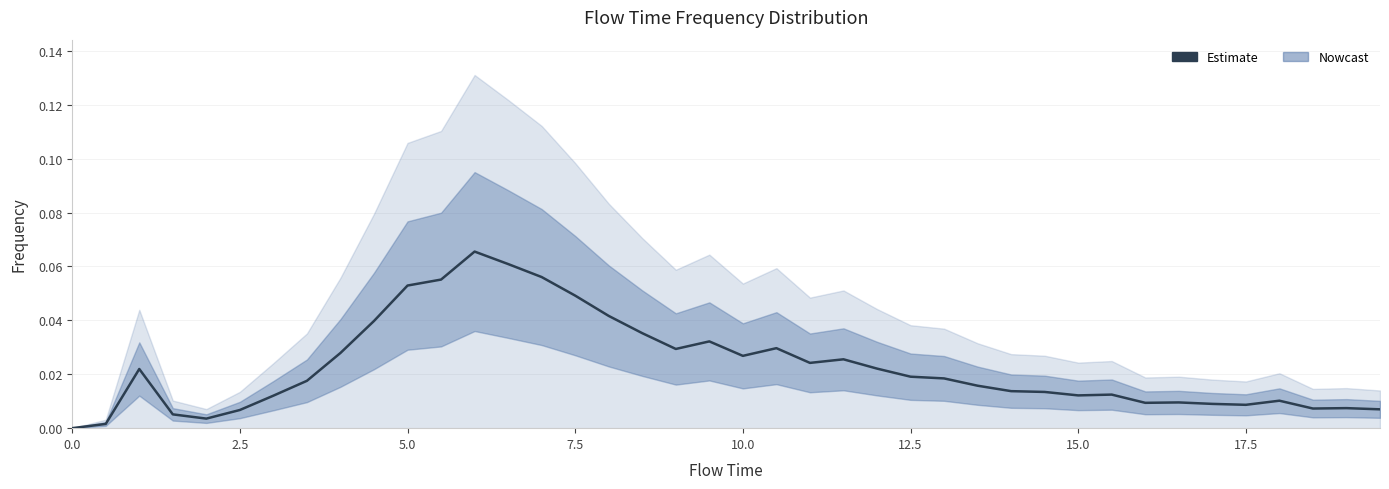

True or false: there are more than 1 points higher than both neighbors.

True